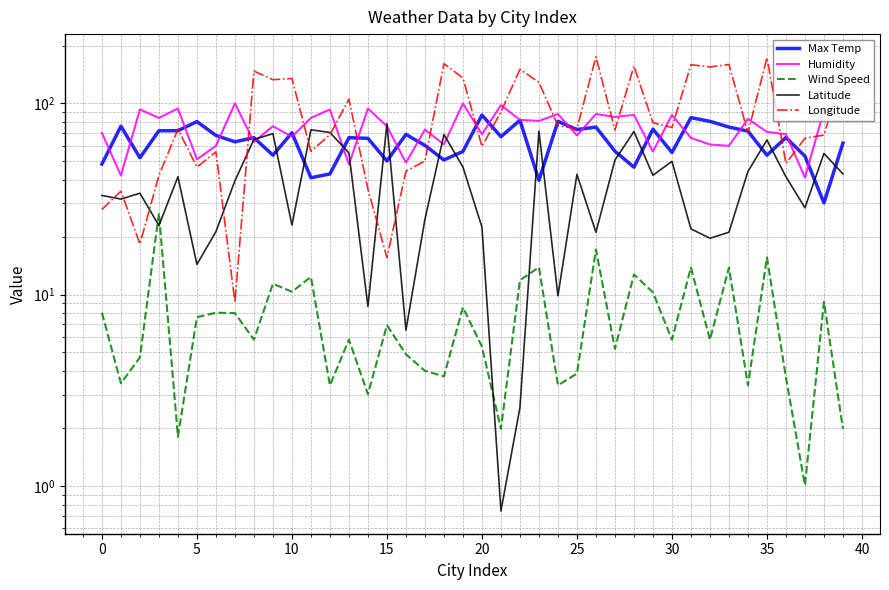

In Humidity, how many points are higher than both neighbors (excluding endpoints)?

15